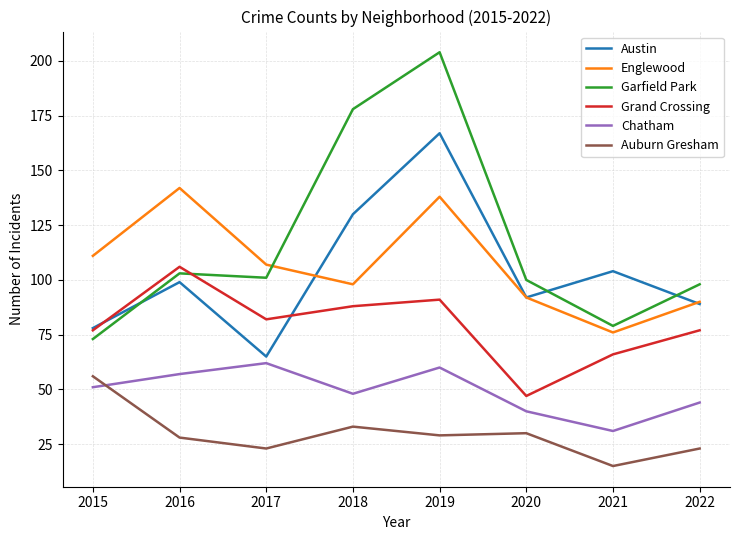

What is the difference between the Auburn Gresham values at 2018 and 2015?

23